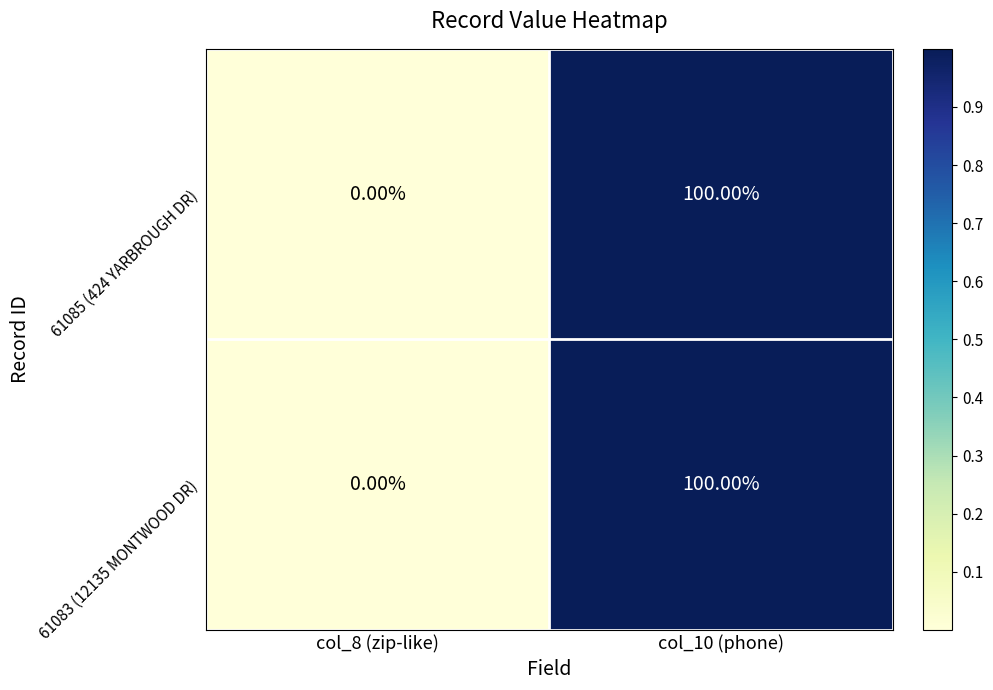

What is the sum of the 61083 (12135 MONTWOOD DR) values at col_10 (phone) and col_8 (zip-like)?

100